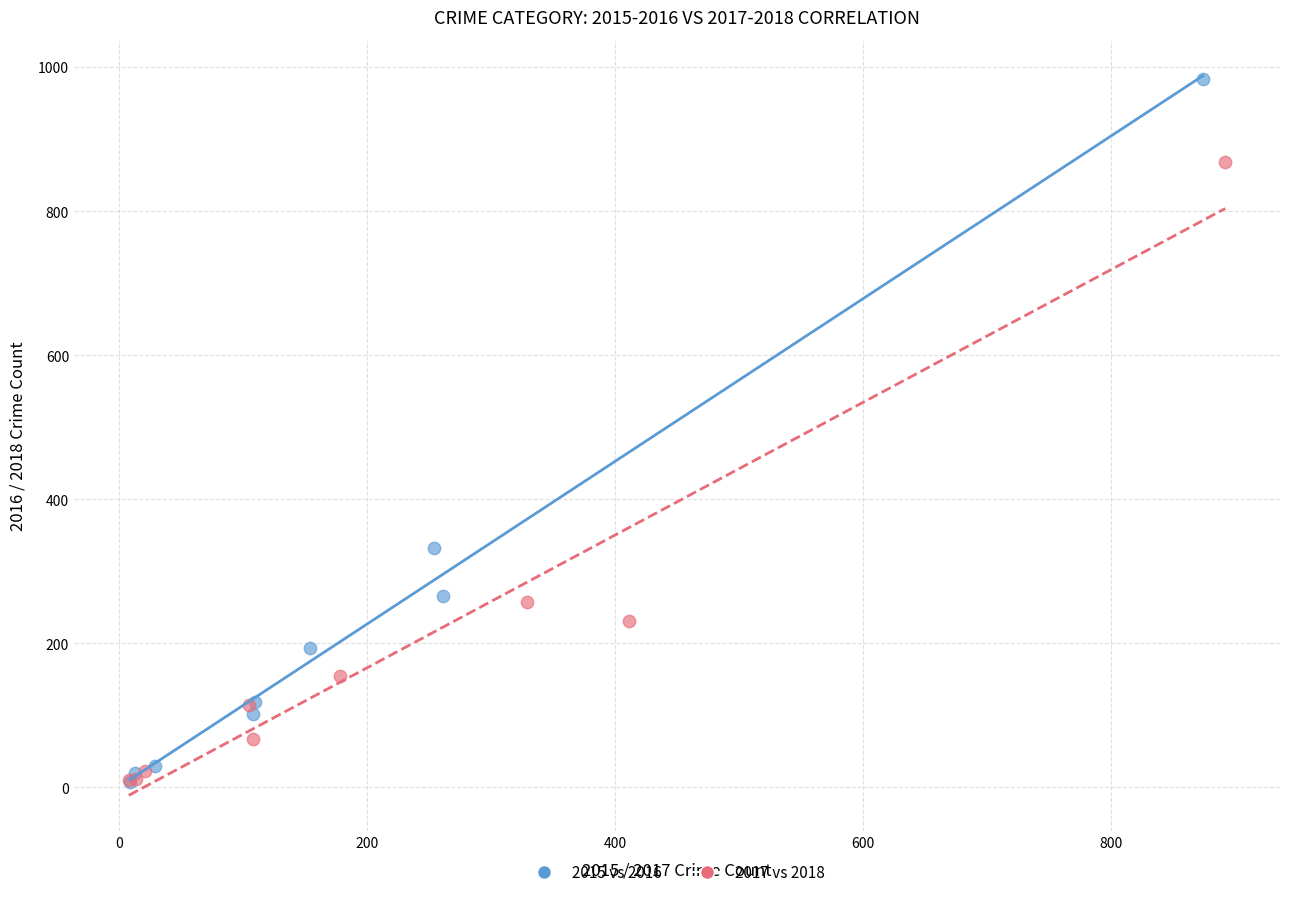

Which series has the widest spread of Y values?

2015 vs 2016